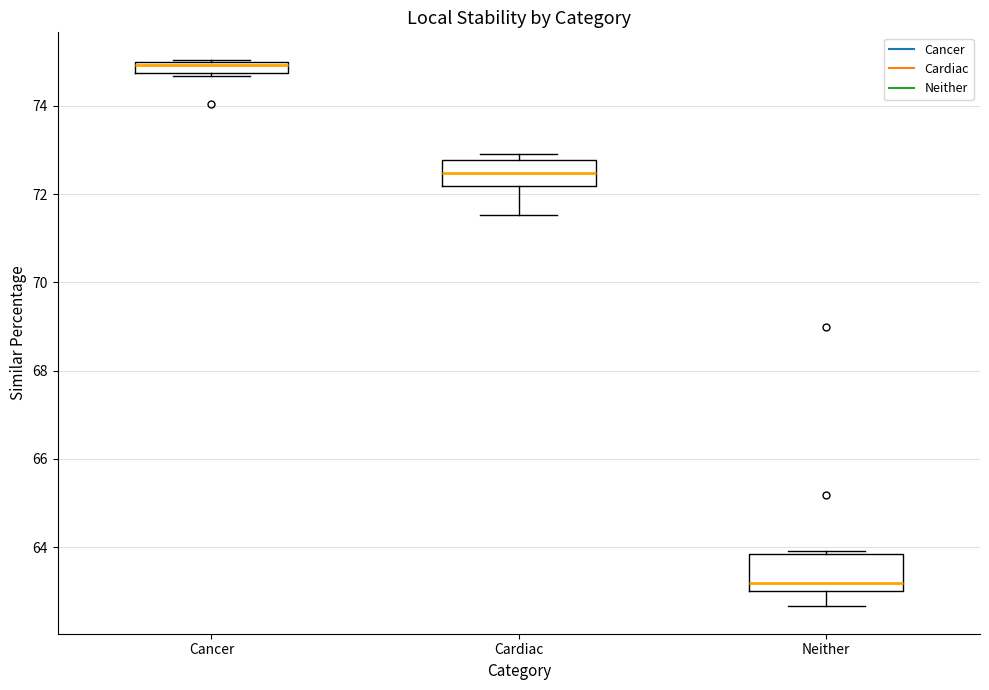

Which box is the tallest, from its lower edge to its upper edge?

Neither